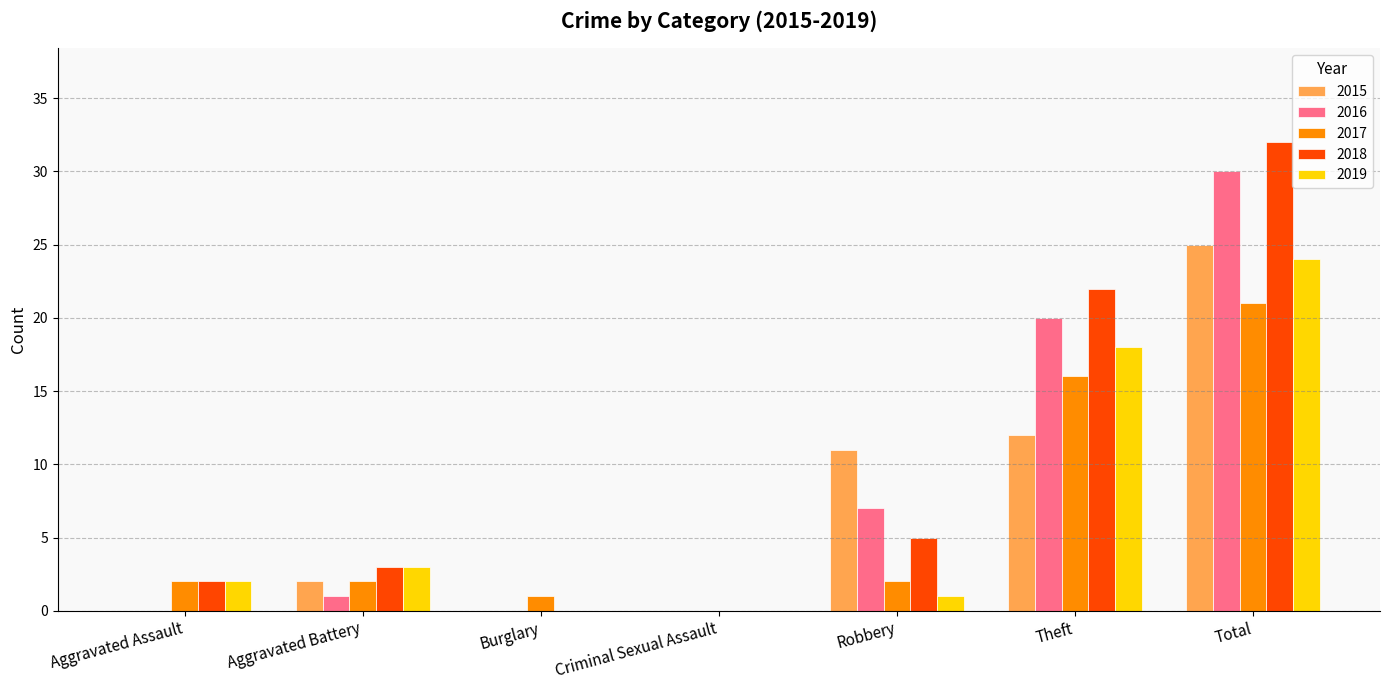

Reading right to left, extract all data points from this chart.

2015: 25	12	11	0	0	2	0
2016: 30	20	7	0	0	1	0
2017: 21	16	2	0	1	2	2
2018: 32	22	5	0	0	3	2
2019: 24	18	1	0	0	3	2